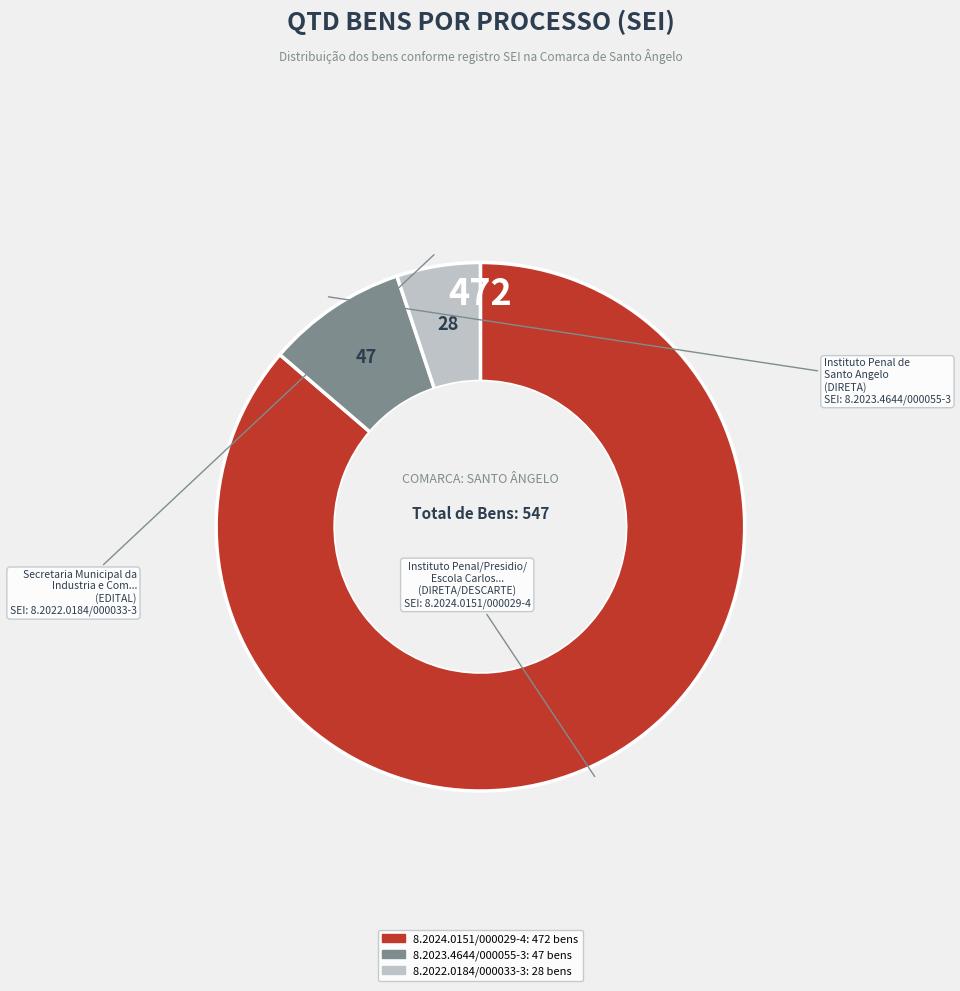

Is there a majority slice in this chart?

Yes